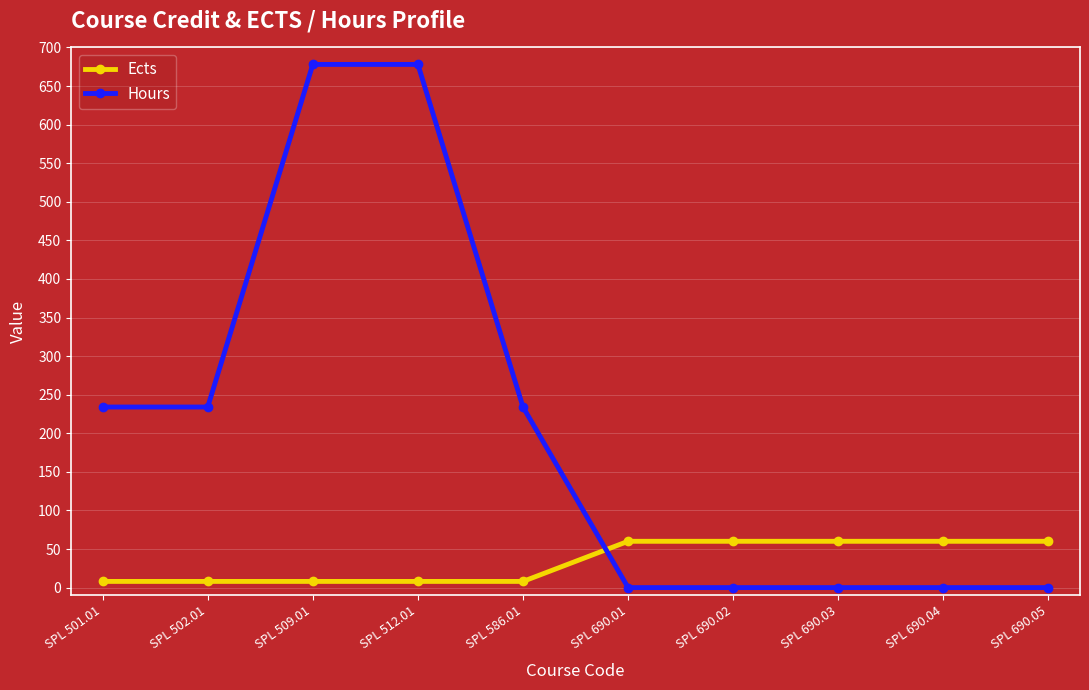

Read the Ects value at SPL 509.01.

8